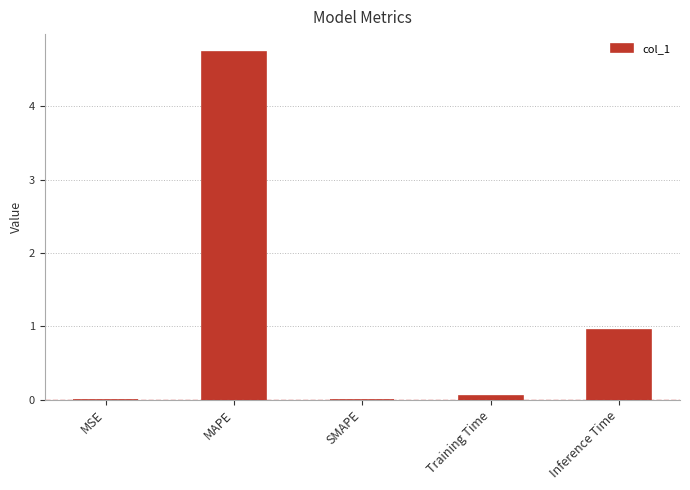

What is the change in value from MSE to MAPE?

+4.7